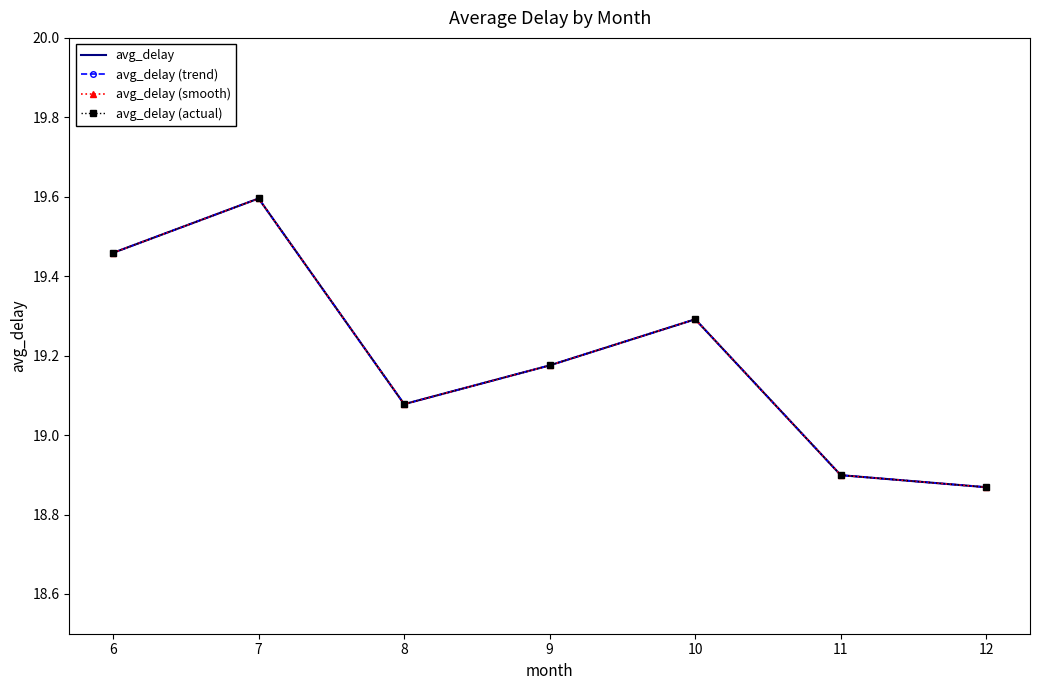

Which series changed the most between 7 and 11?

avg_delay